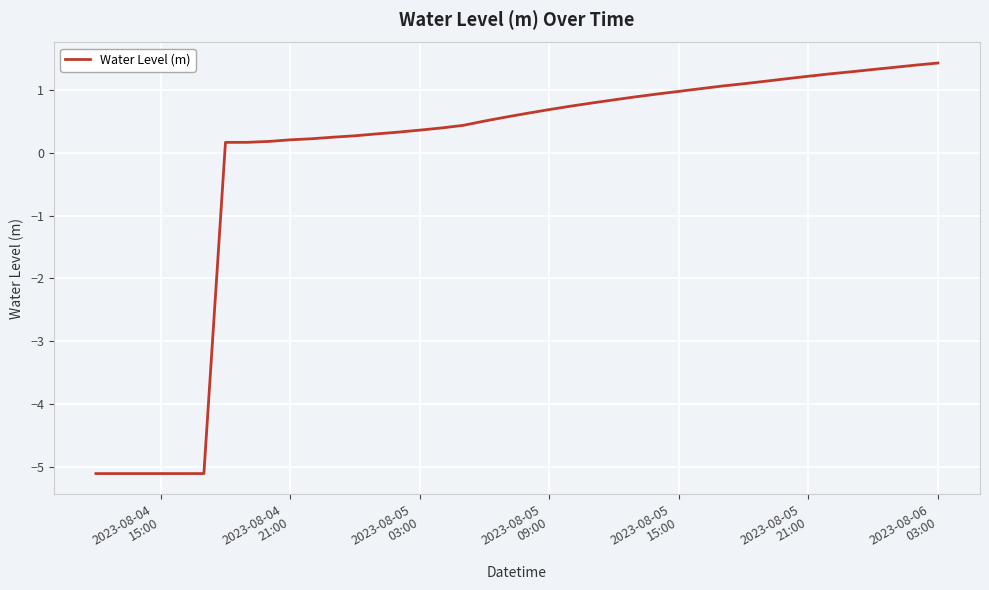

What is the greatest value displayed?

1.4